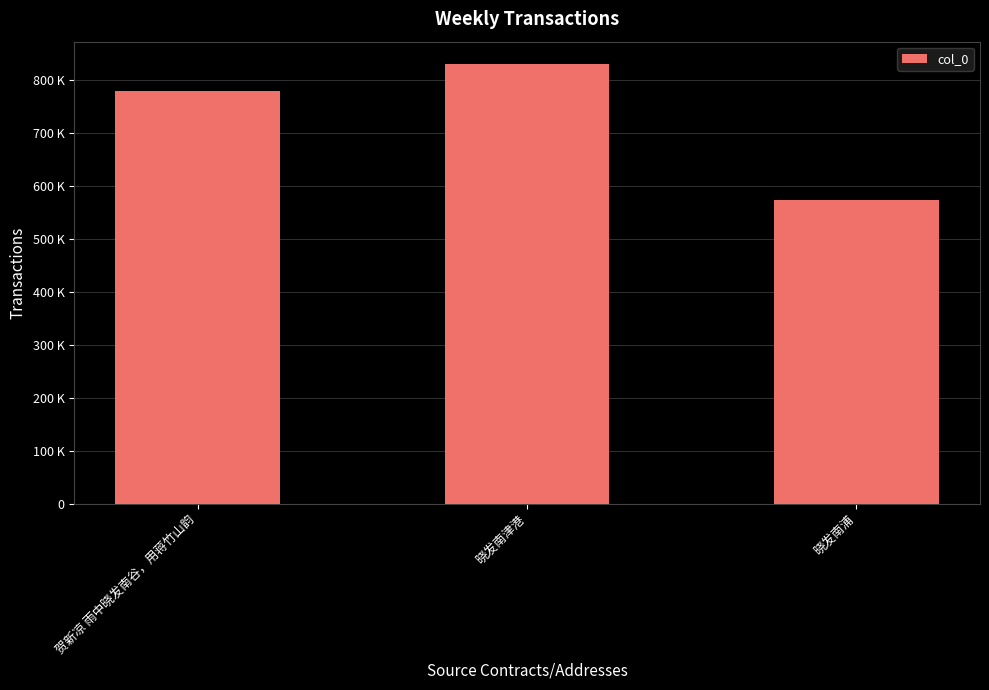

Does the chart contain stacked bars?

No